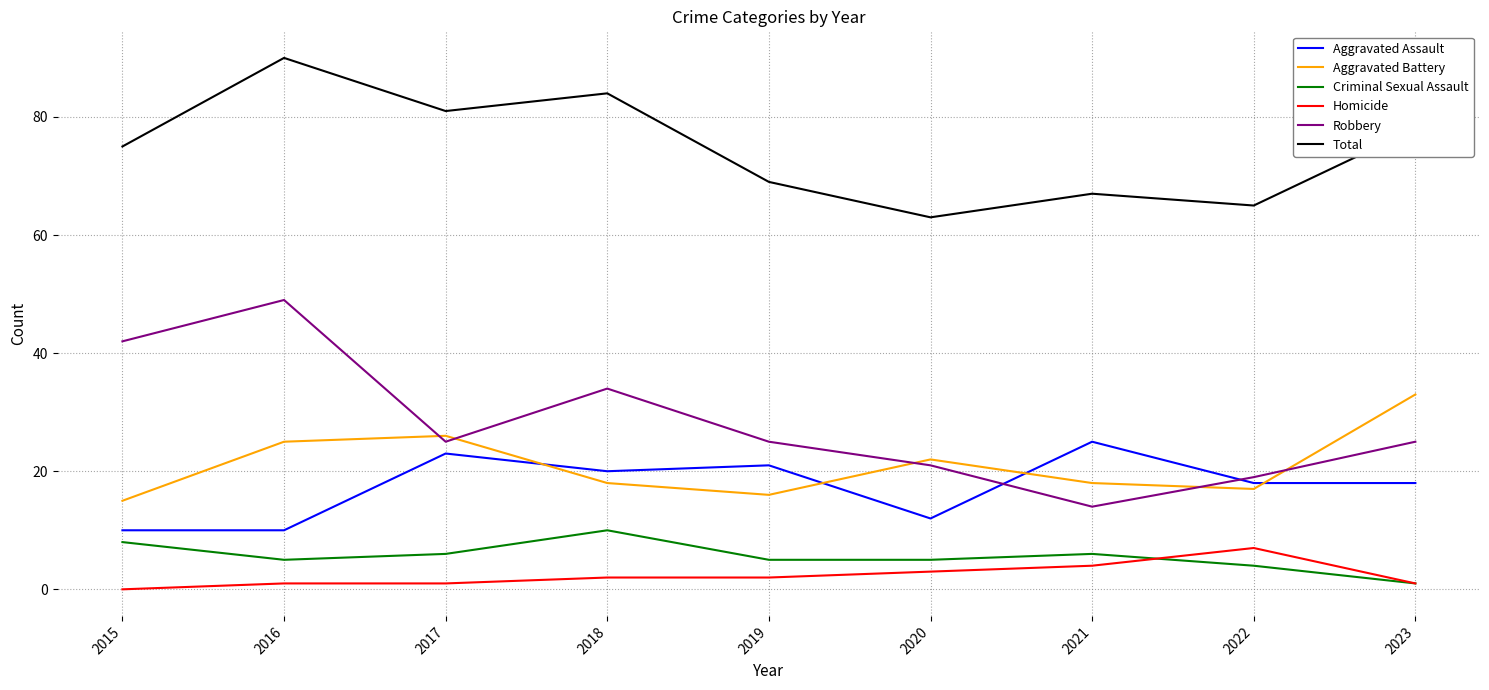

True or false: Robbery and Total intersect in this chart.

False